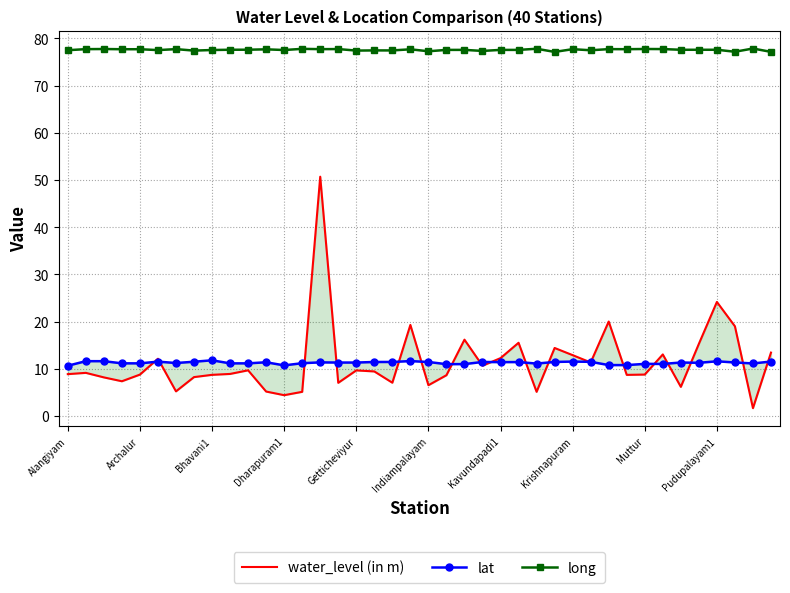

At which category is the sum across all series the highest?

14